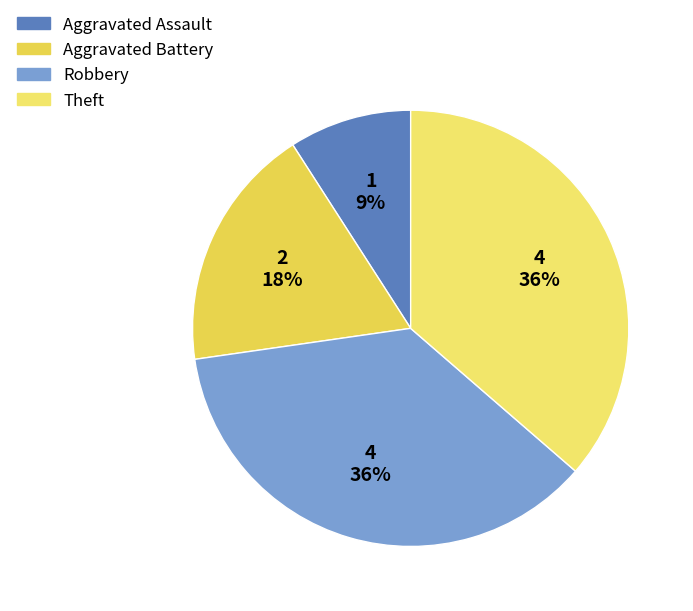

Approximately how many times larger is the value at Robbery compared to Aggravated Assault?

4.0